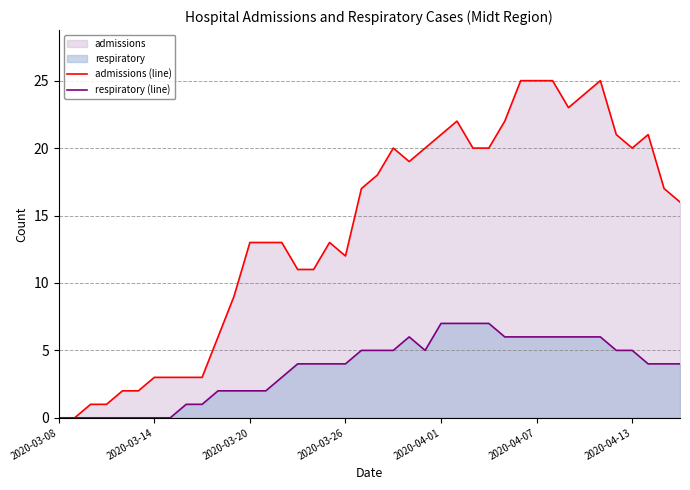

True or false: admissions (line) has a value of 9 at 2020-03-08.

False